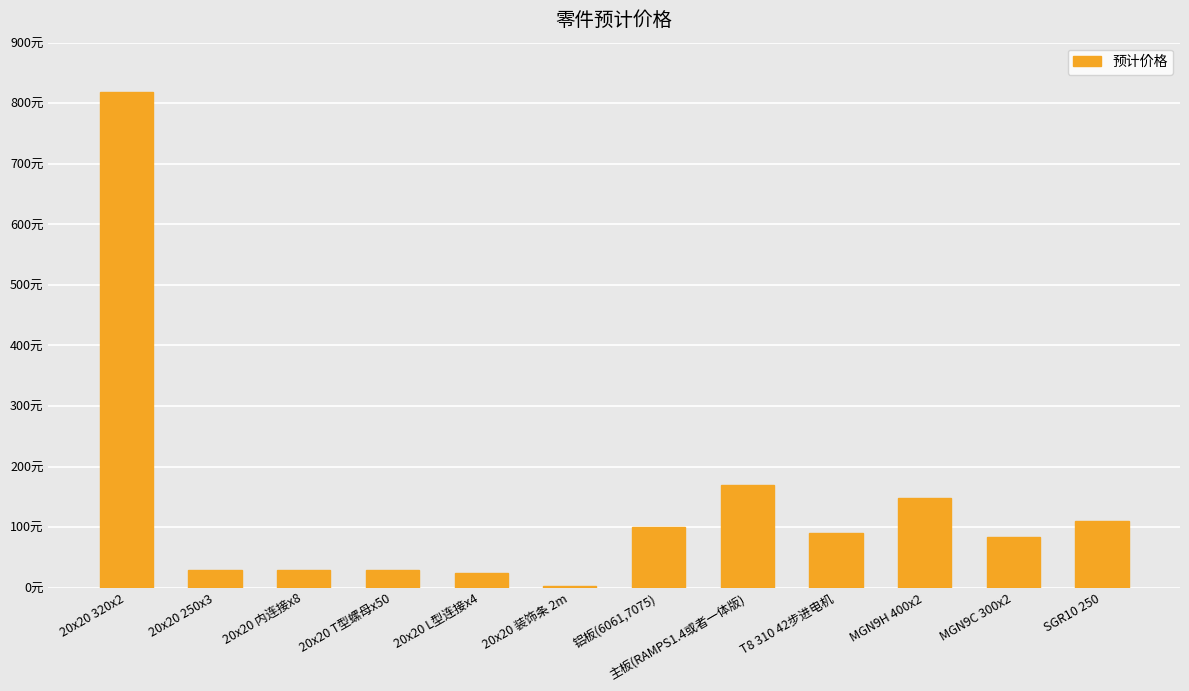

Rank the categories by value from lowest to highest.

20x20 装饰条 2m, 20x20 L型连接x4, 20x20 250x3, 20x20 内连接x8, 20x20 T型螺母x50, MGN9C 300x2, T8 310 42步进电机, 铝板(6061,7075), SGR10 250, MGN9H 400x2, 主板(RAMPS1.4或者一体版), 20x20 320x2